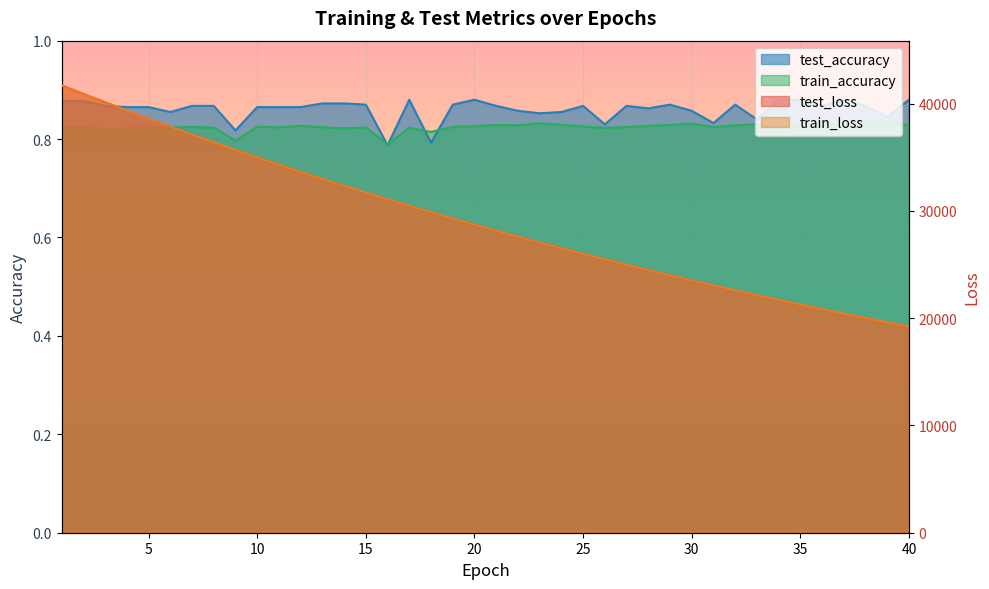

List the series in order of their peak value, highest first.

train_loss, test_loss, test_accuracy, train_accuracy